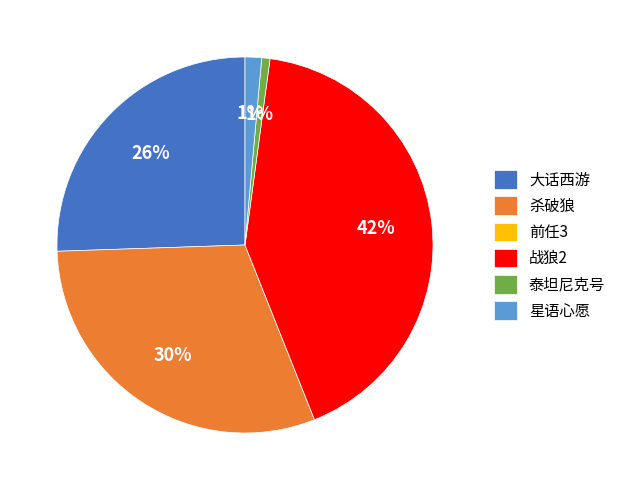

Is 星语心愿 the majority of the pie?

No